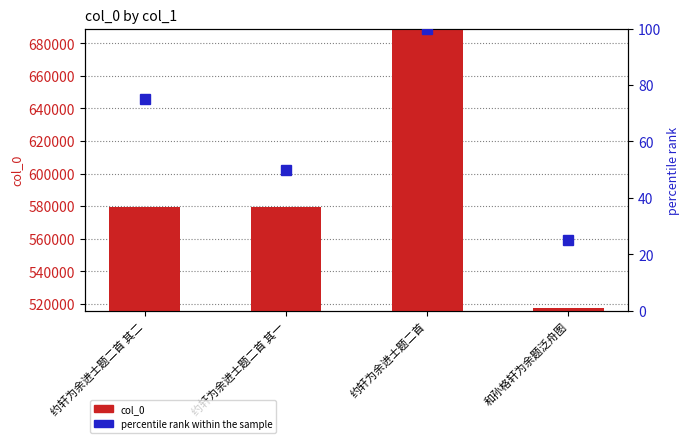

What is the total value across all series at 约轩为余进士题二首 其二?

579803